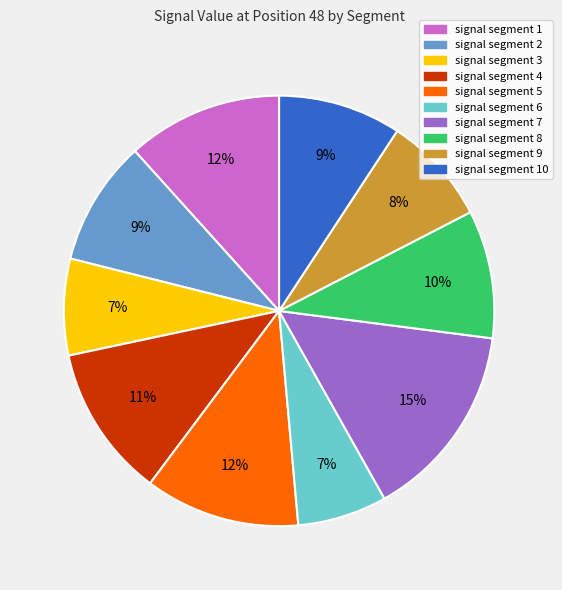

To the nearest percent, what is the average slice percentage?

10%